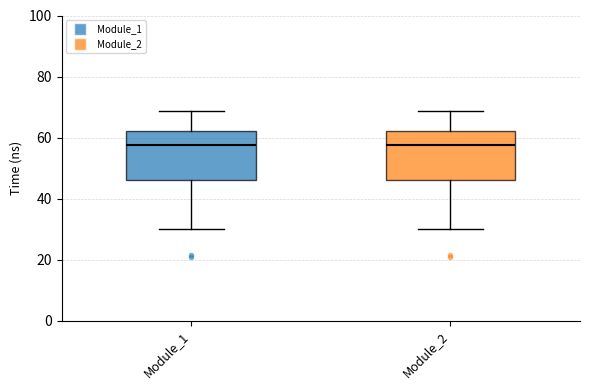

Reading left to right, transcribe this box plot: for each box, give where its median line is, the range the box spans, and where its two whiskers end, as read against the y-axis. The values are not printed on the chart, so give them approximately, as read against the axis.

Module_1: median 58, box 46 to 62, whiskers 30 to 68
Module_2: median 58, box 46 to 62, whiskers 30 to 68